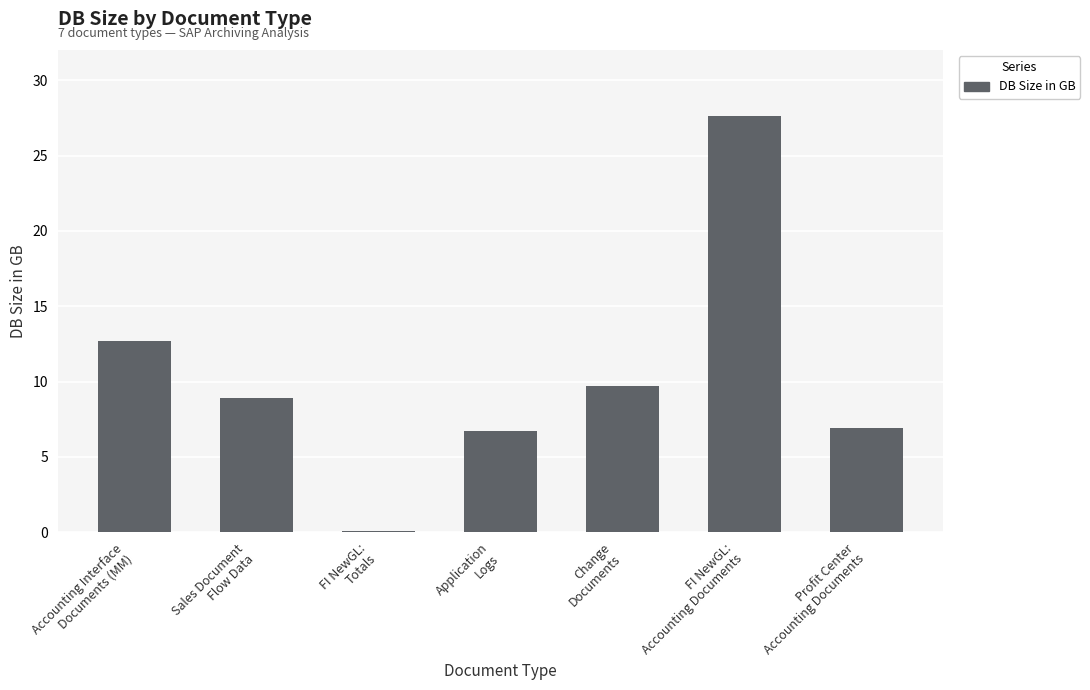

True or false: the data shows 9.3 at Application
Logs.

False